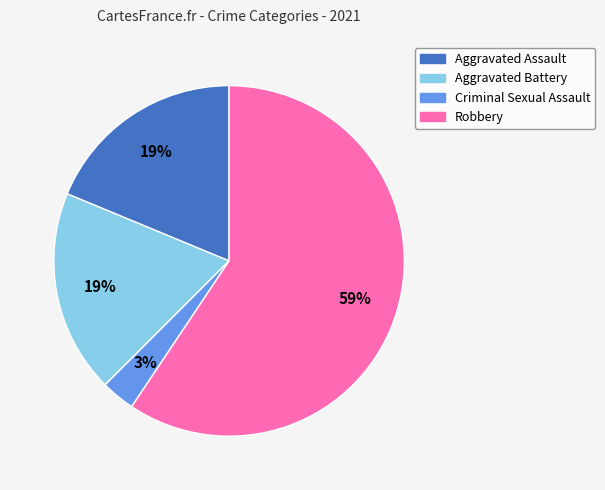

The Robbery slice represents 59% of the pie. True or false?

True